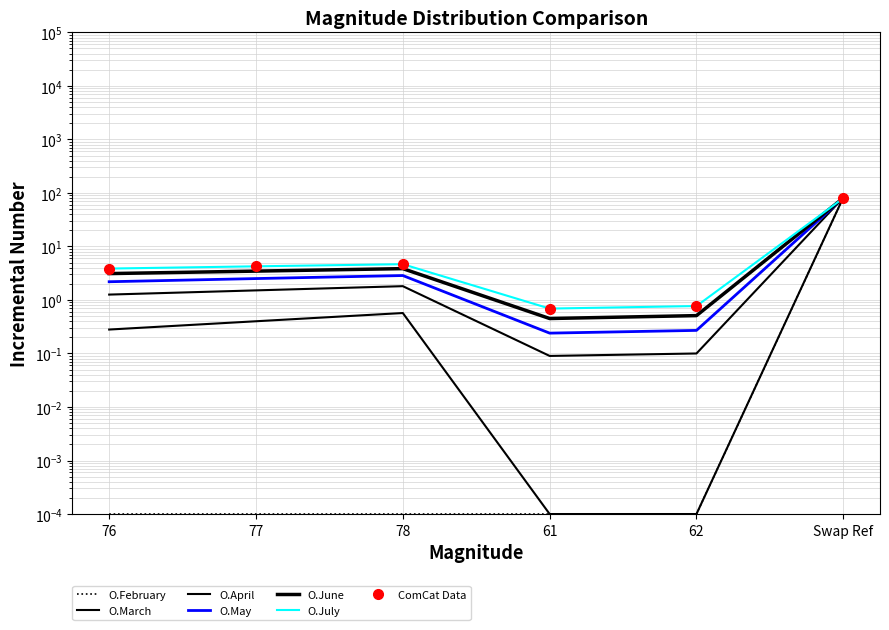

What is the difference between the maximum and minimum values in the O.June series?

79.8